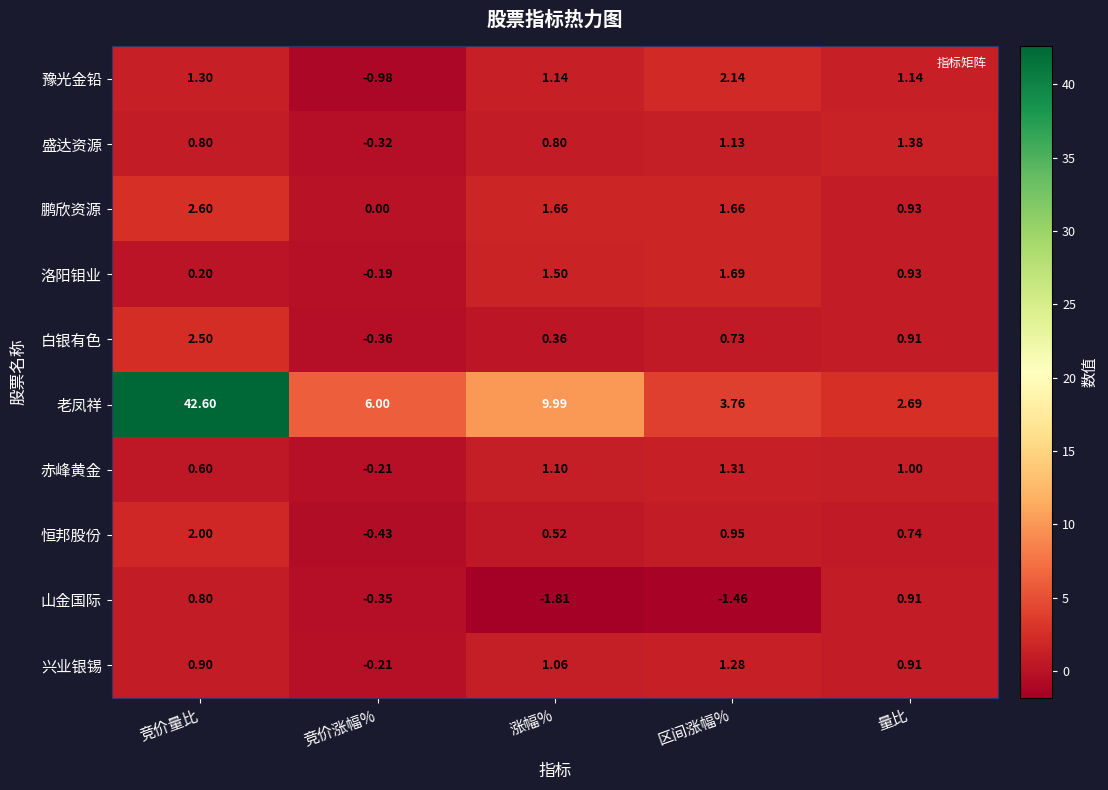

Is the value of 恒邦股份 at 涨幅% greater than the value of 豫光金铅 at 区间涨幅%?

No